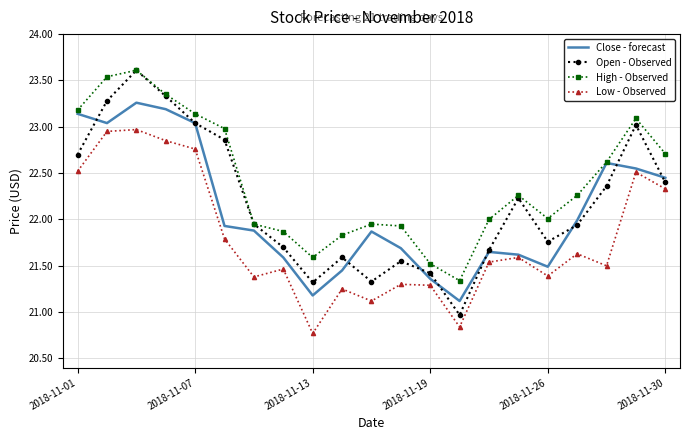

At how many categories does at least one series exceed 23?

6